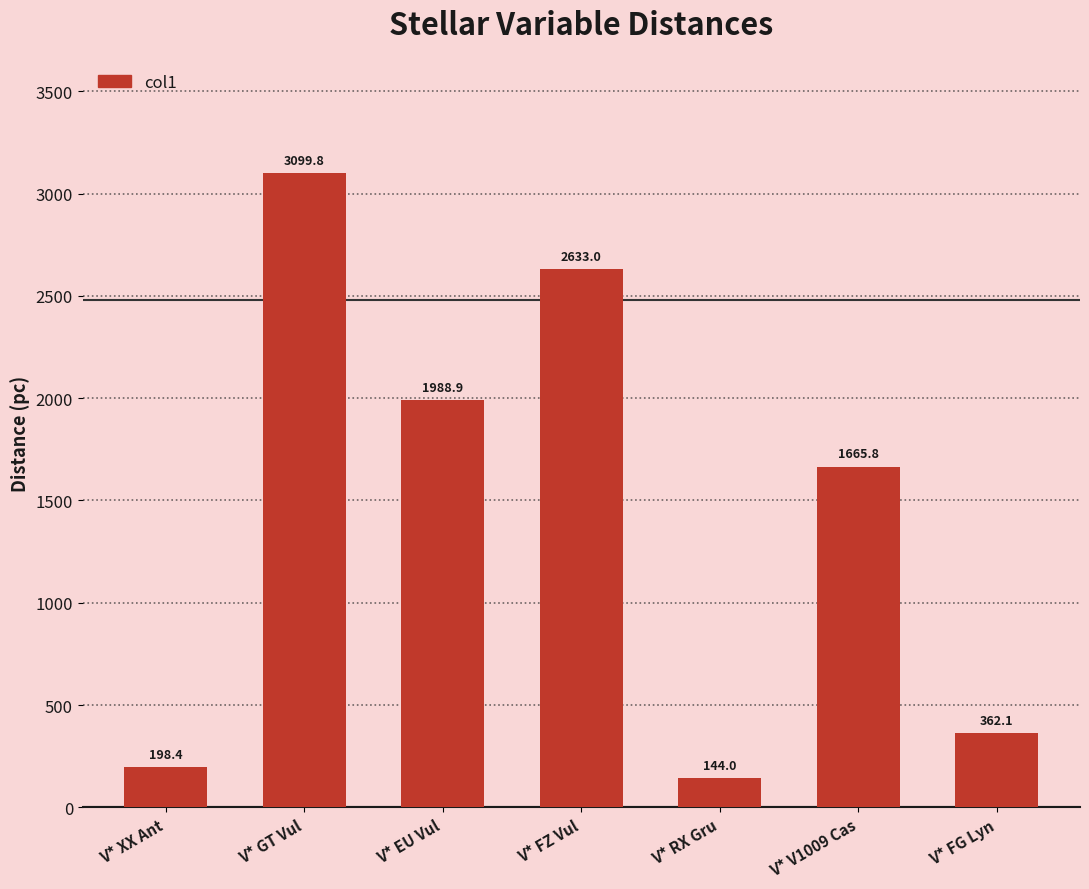

What is the average value?

1441.7